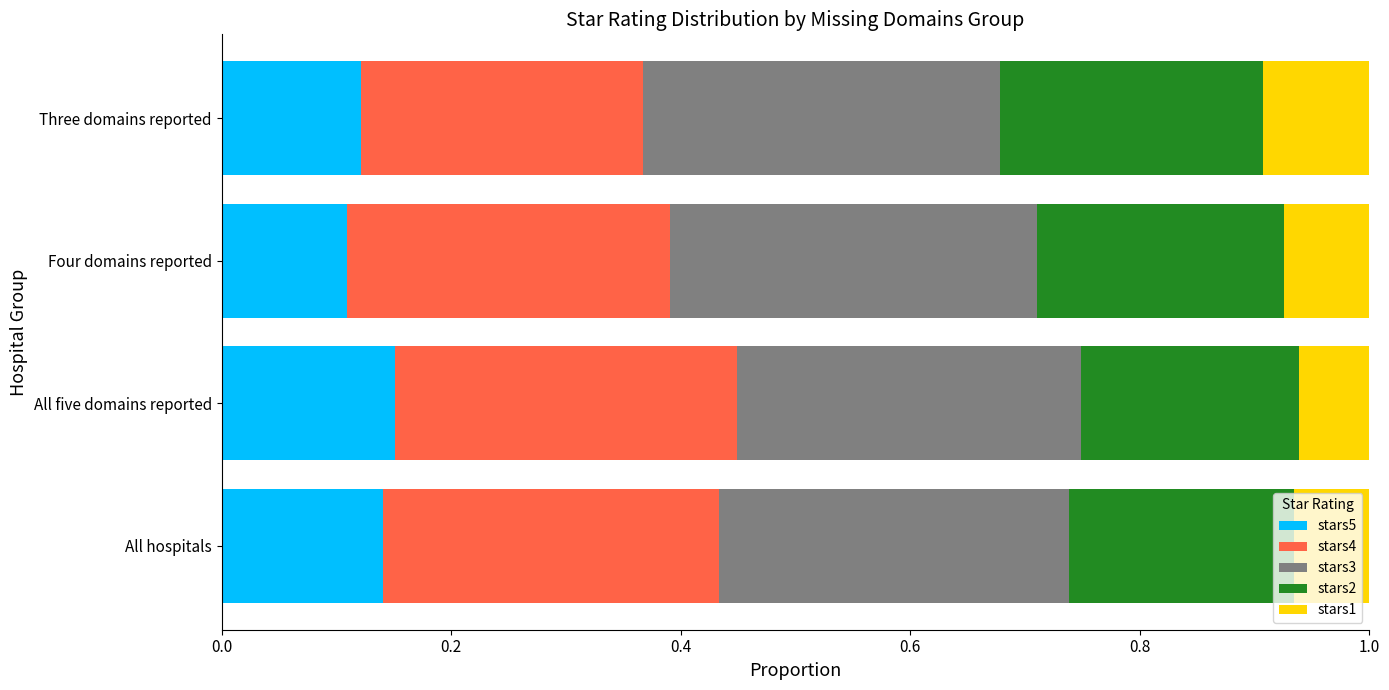

Is it true that stars5 equals 0.1 at Four domains reported?

True